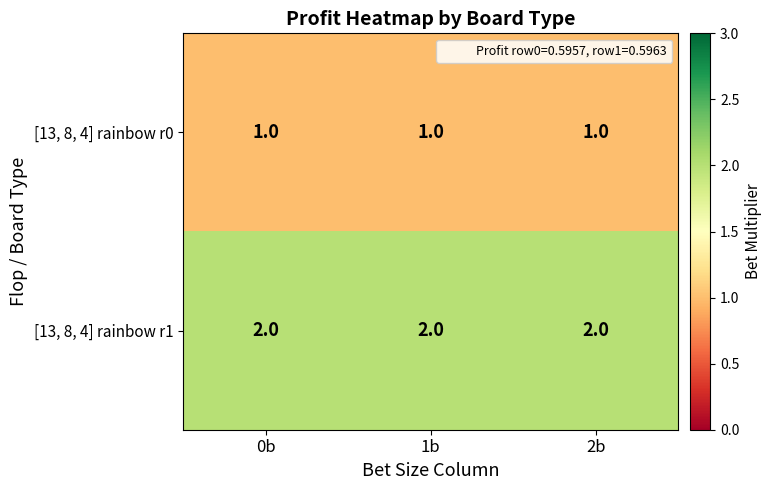

Is it true that [13, 8, 4] rainbow r1 equals 3 at 0b?

False